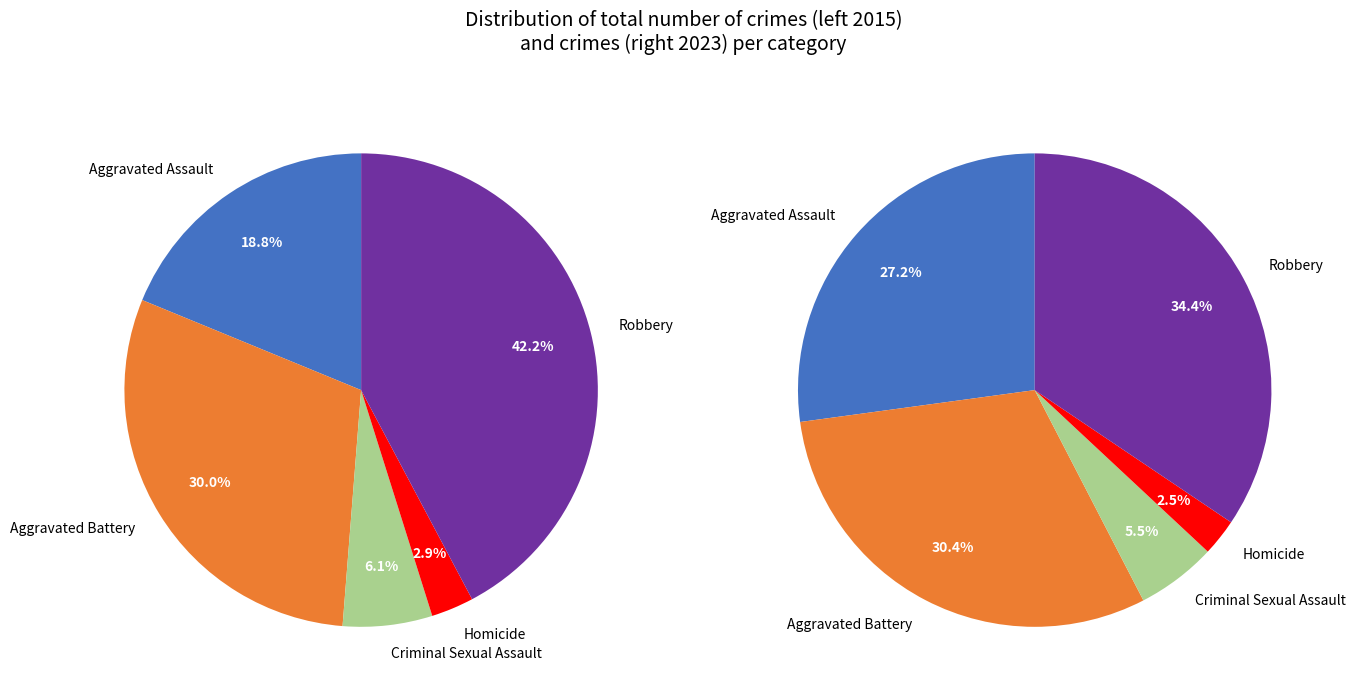

To the nearest percent, what is the difference between the largest and smallest slice percentages?

39%